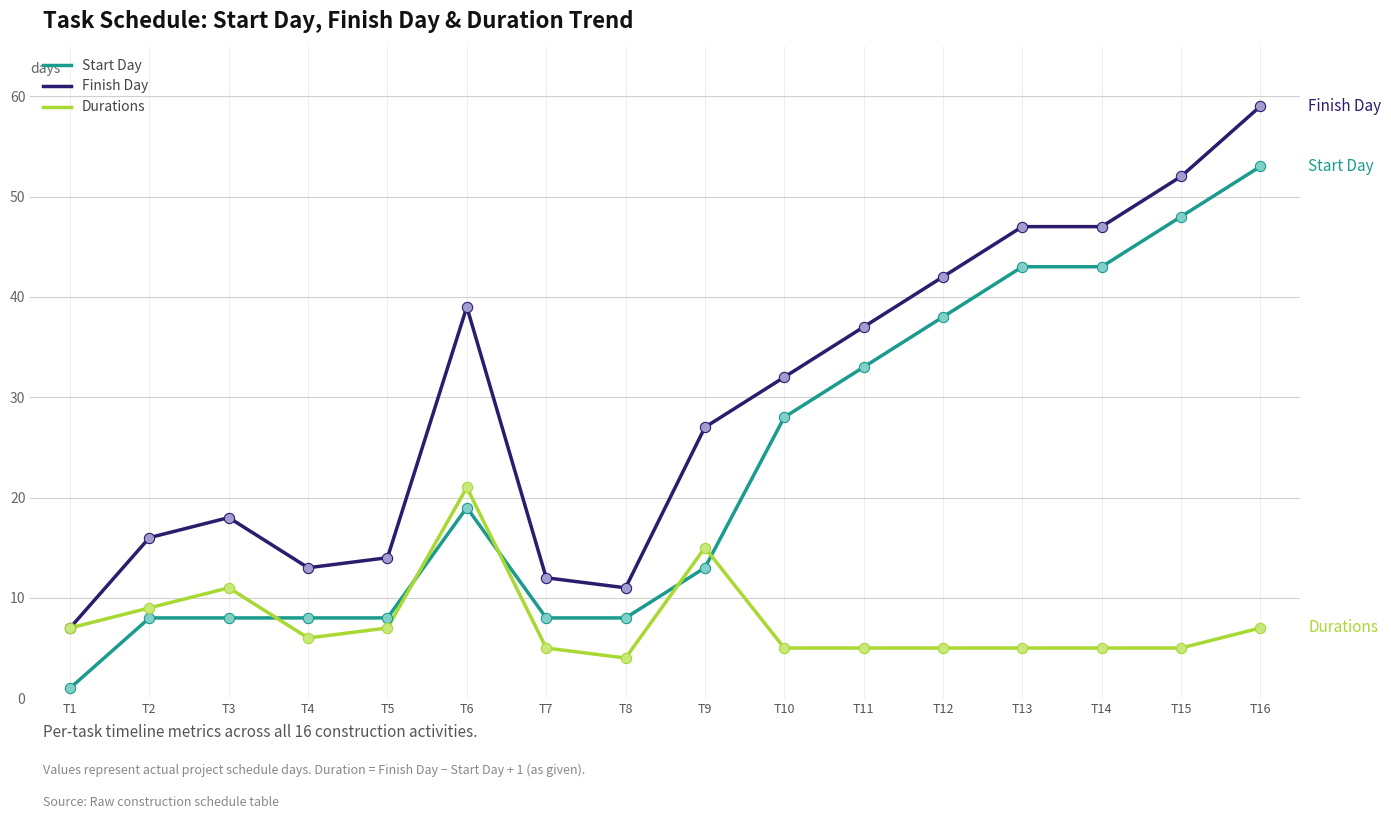

Which series changed the most between T12 and T16?

Finish Day